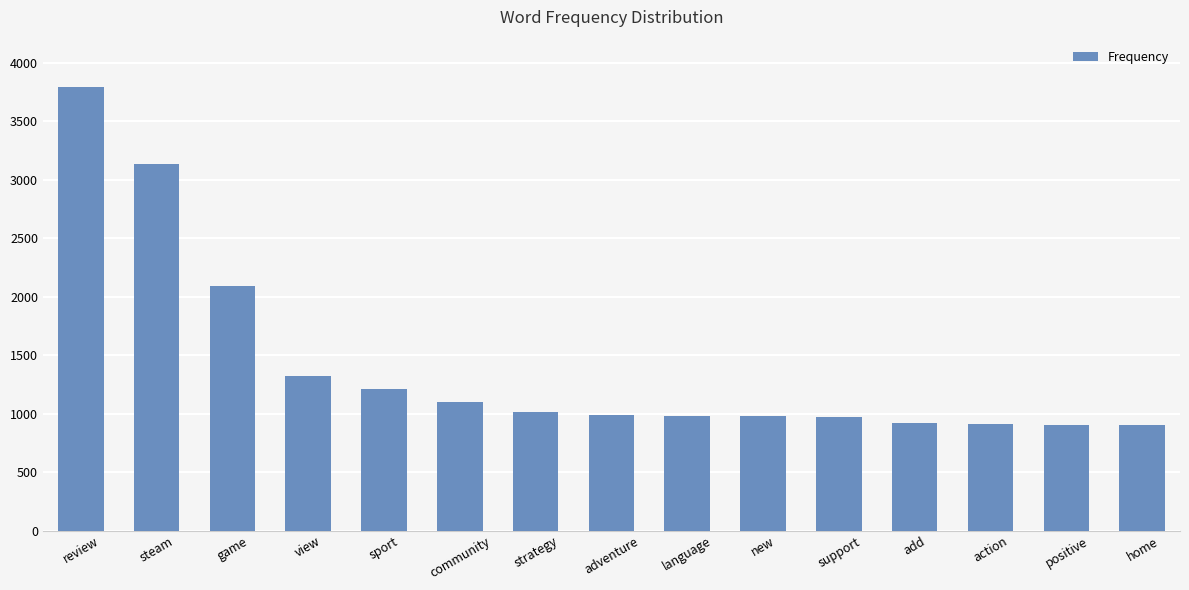

What is the sum of all values?

21230